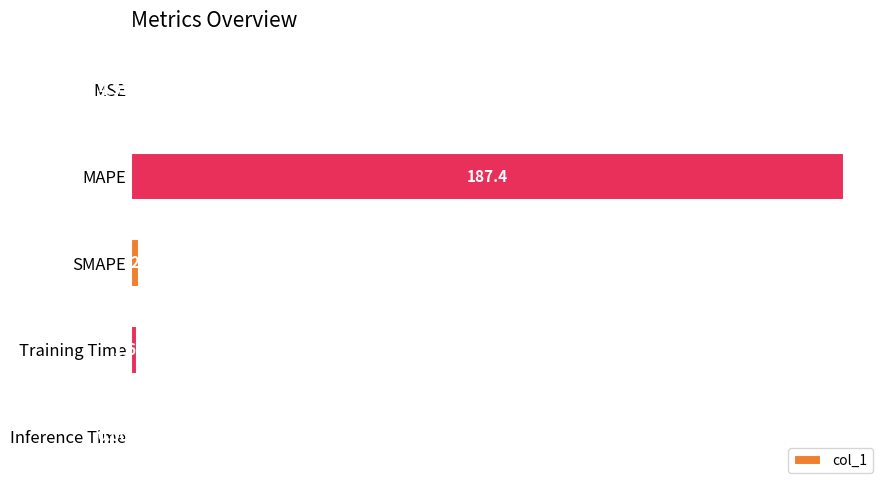

What is the greatest value displayed?

187.4